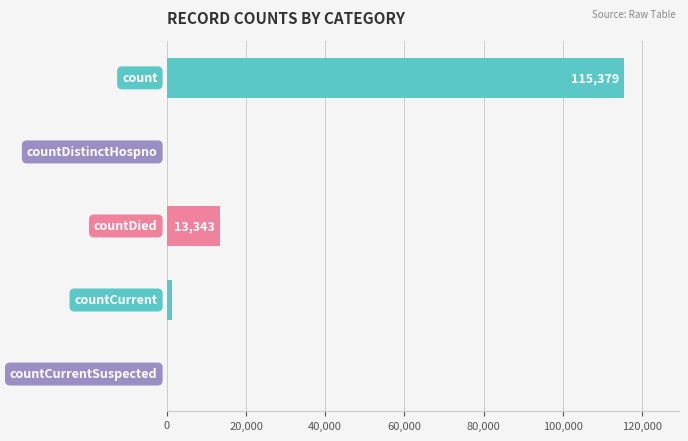

What is the sum of all values?

130105